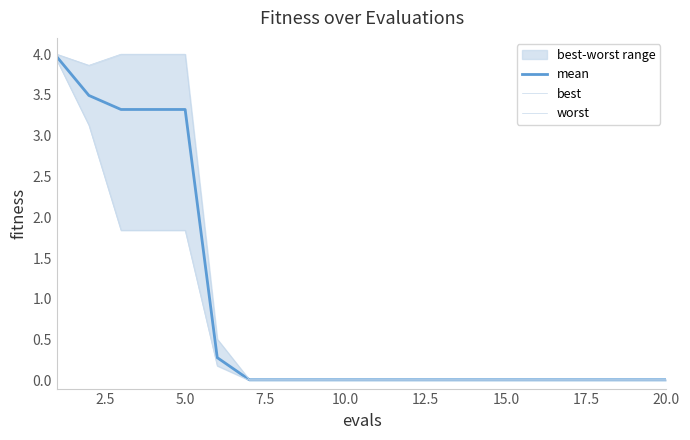

The value of mean at 10.0 is 0.0. True or false?

True